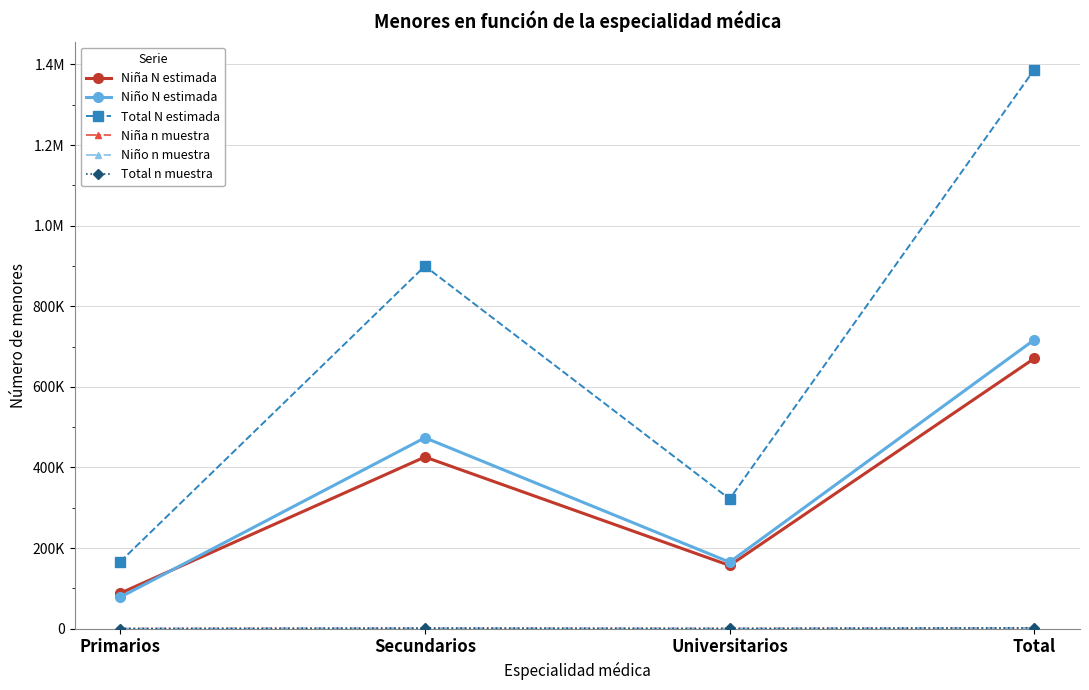

At how many categories does at least one series exceed 53512?

4